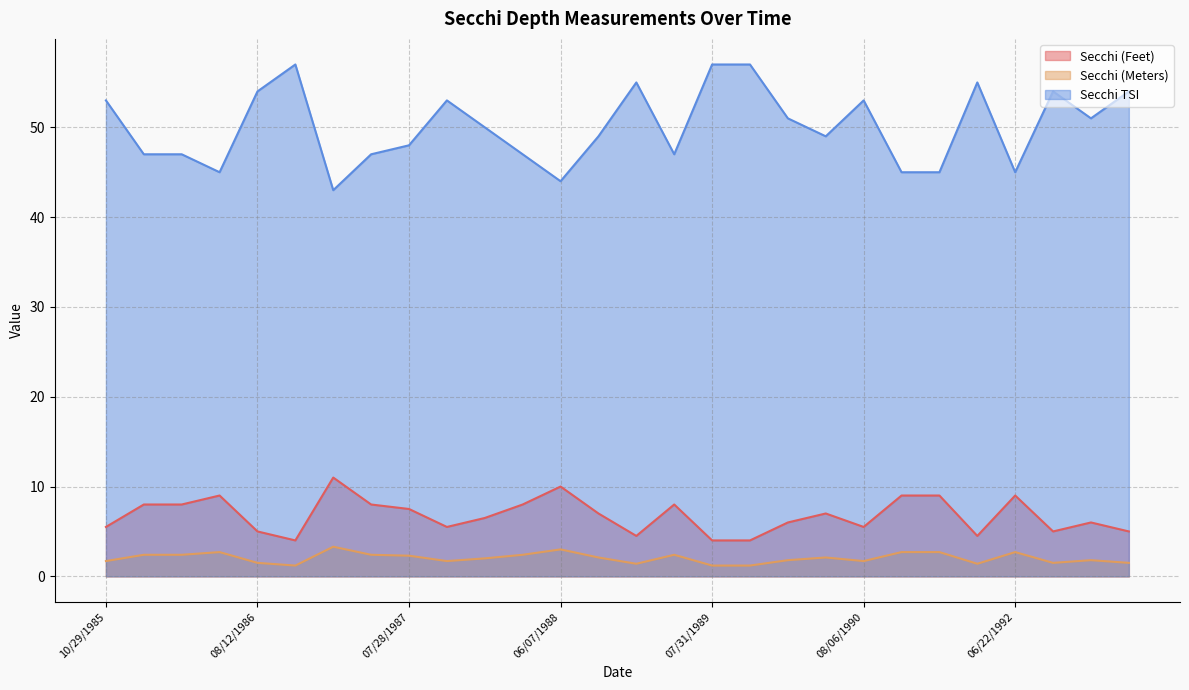

True or false: Secchi (Meters) and Secchi TSI cross at least once.

False